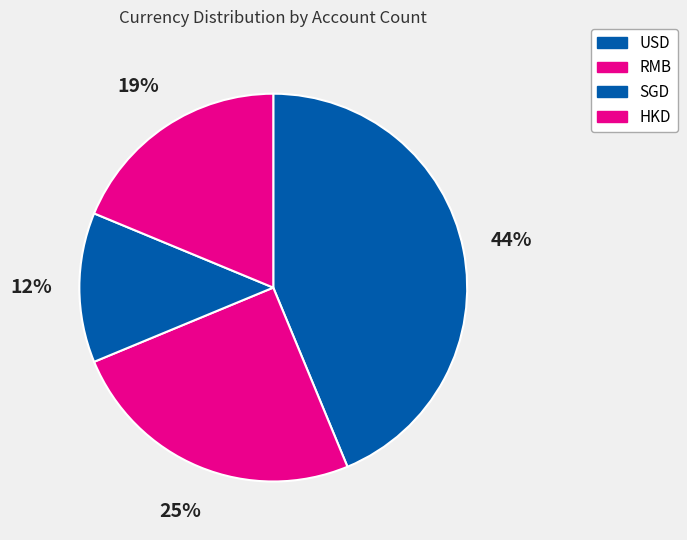

The SGD slice represents 12% of the pie. True or false?

True